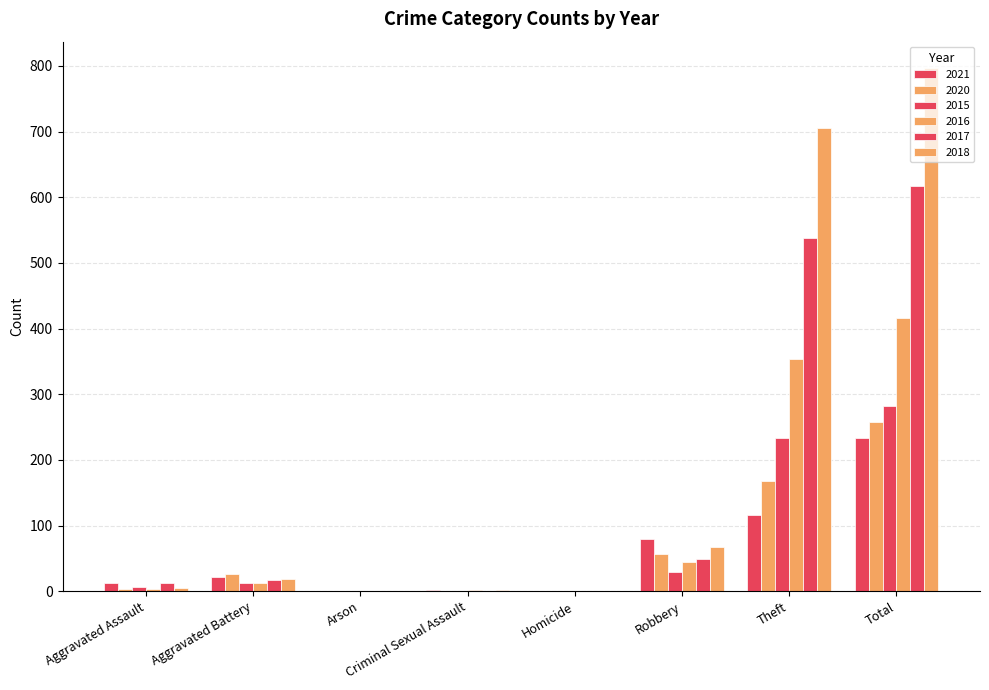

What is the spread (max minus min) of values at Aggravated Assault?

10